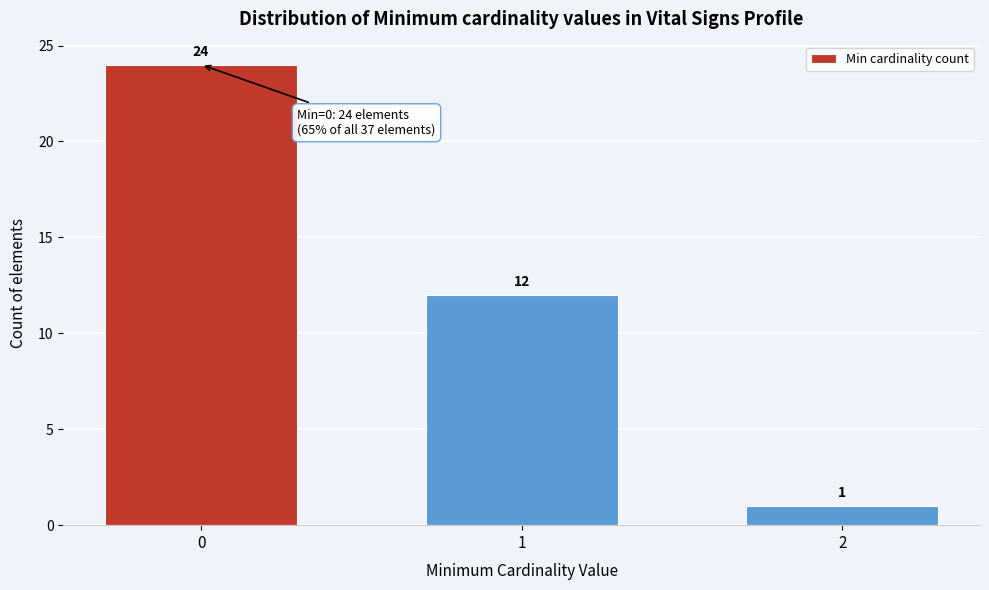

Reading left to right, transcribe all the data shown in this chart.

0=24	1=12	2=1